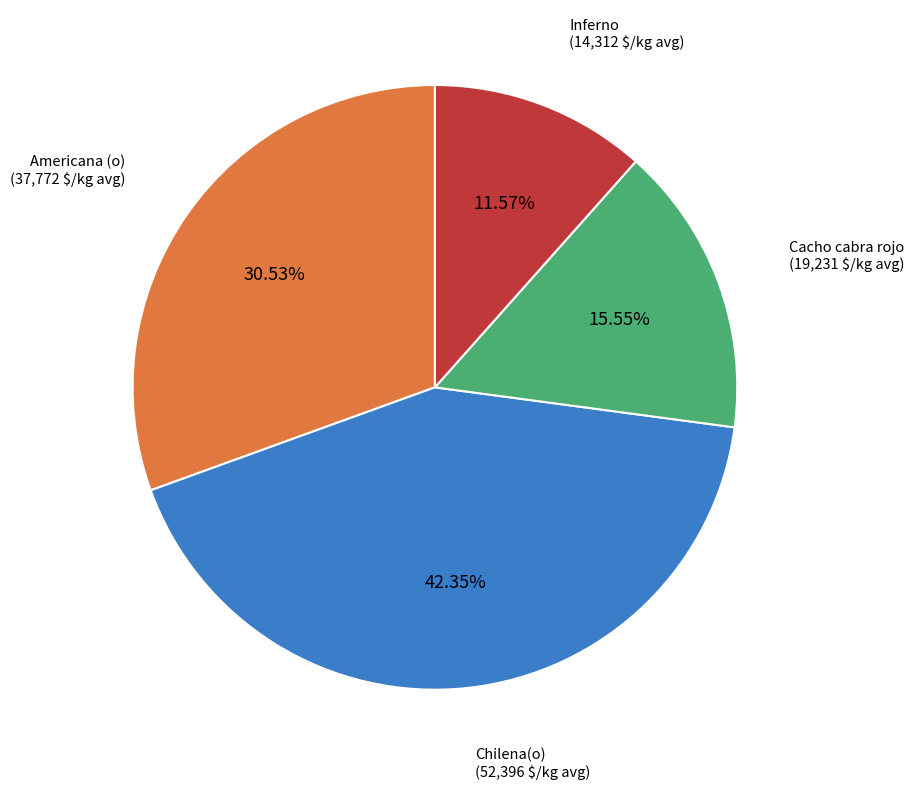

What percentage is the Americana (o) slice, to the nearest percent?

31%